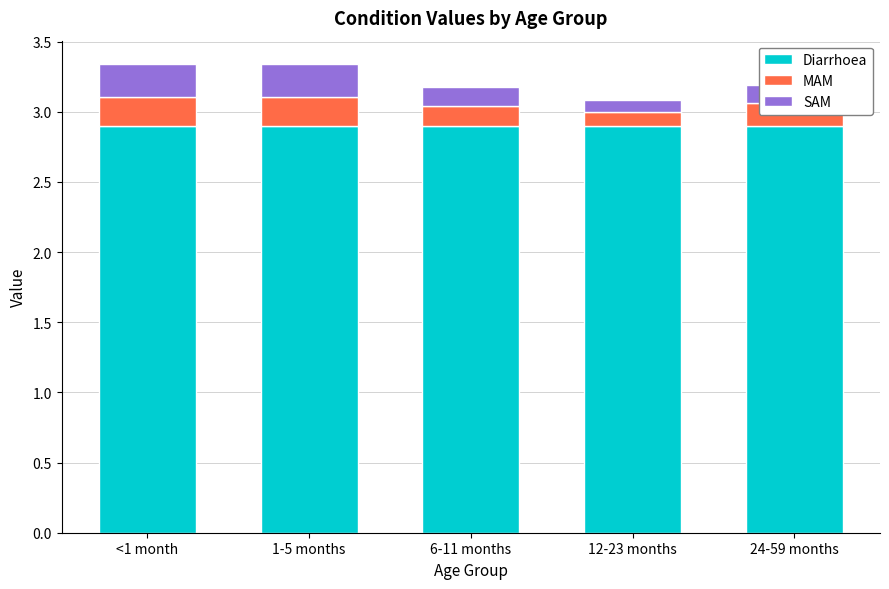

What is the maximum value for Diarrhoea?

2.9